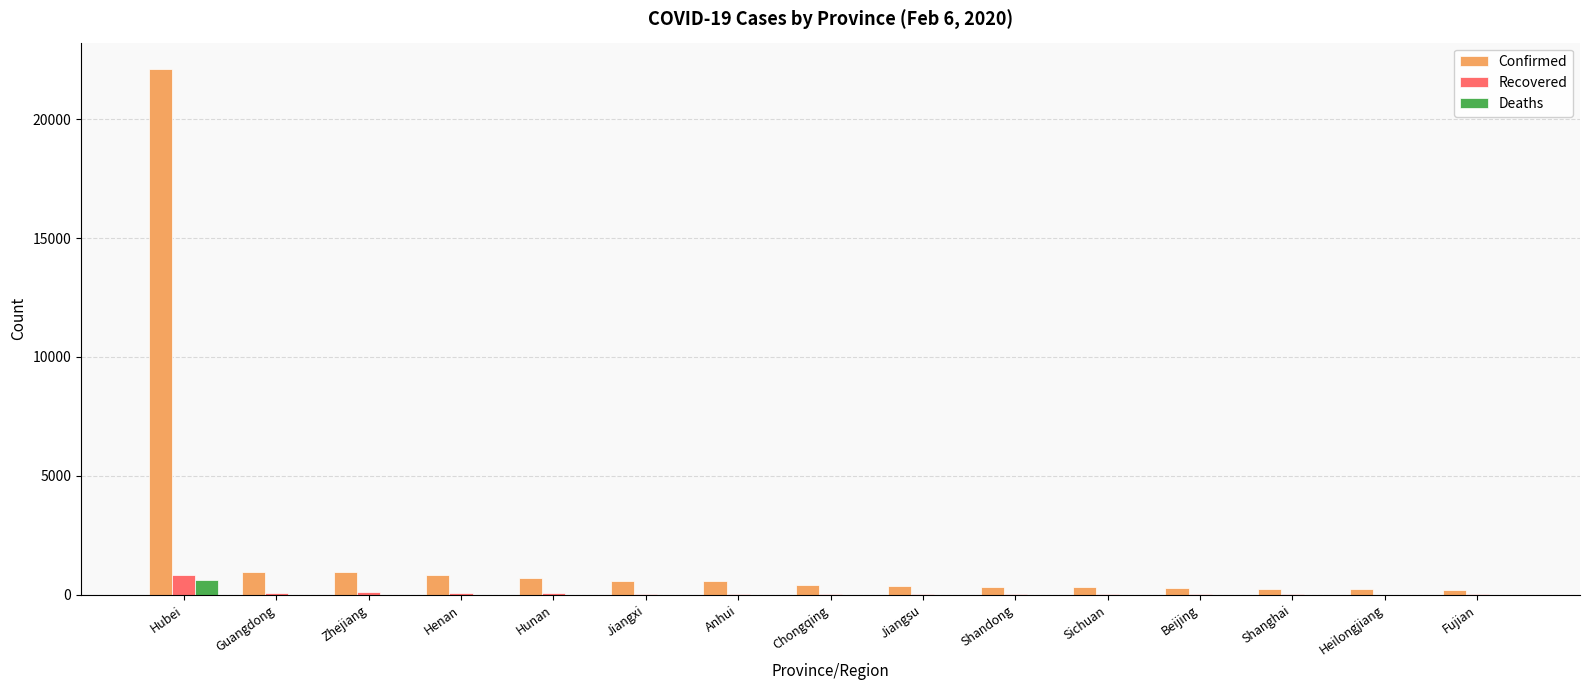

Is it true that Deaths equals 0 at Guangdong?

True